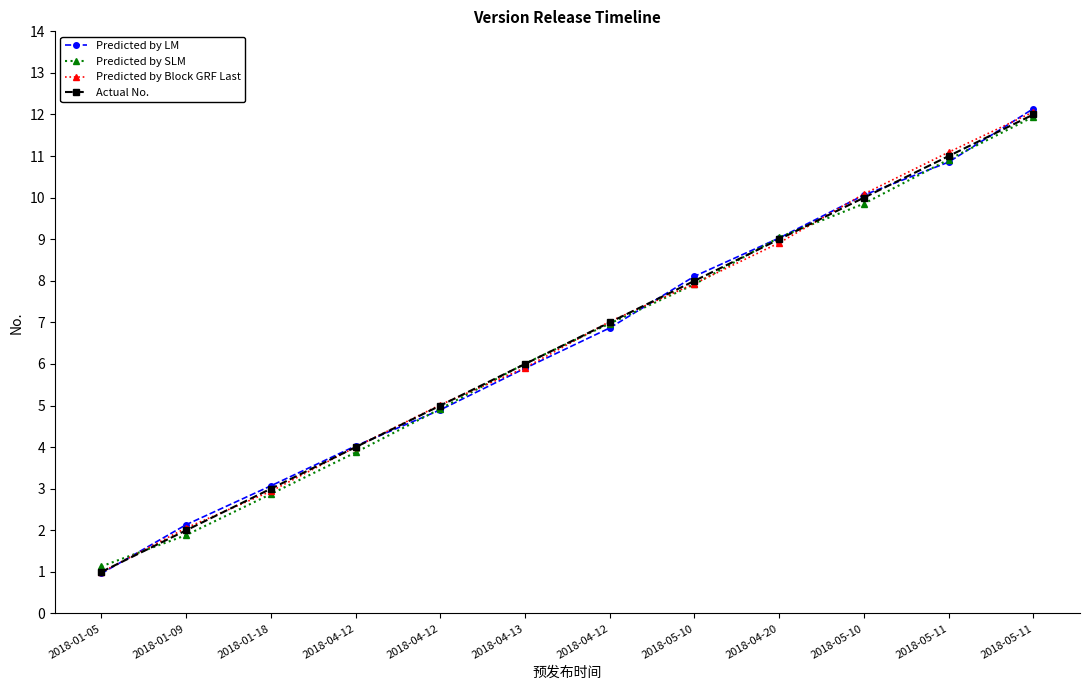

Where is Predicted by Block GRF Last nearest to the value 6?

2018-04-13